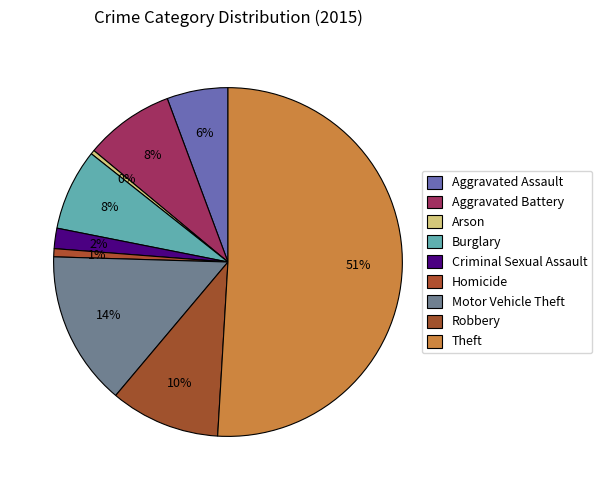

Count the number of slices in the pie.

9